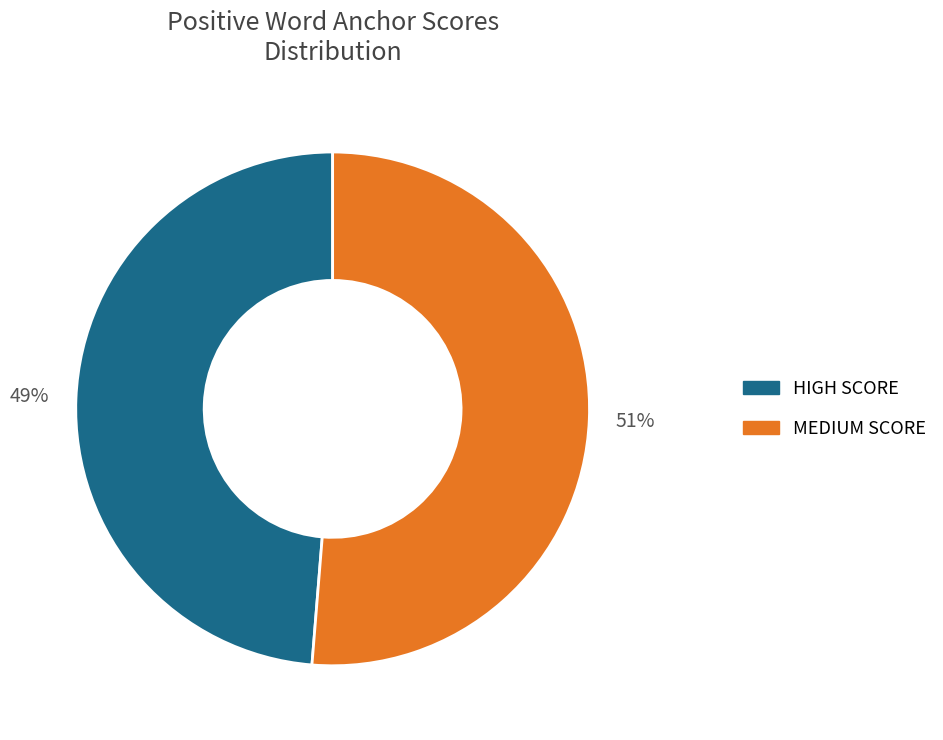

To the nearest percent, what percentage of the pie is MEDIUM SCORE?

51%